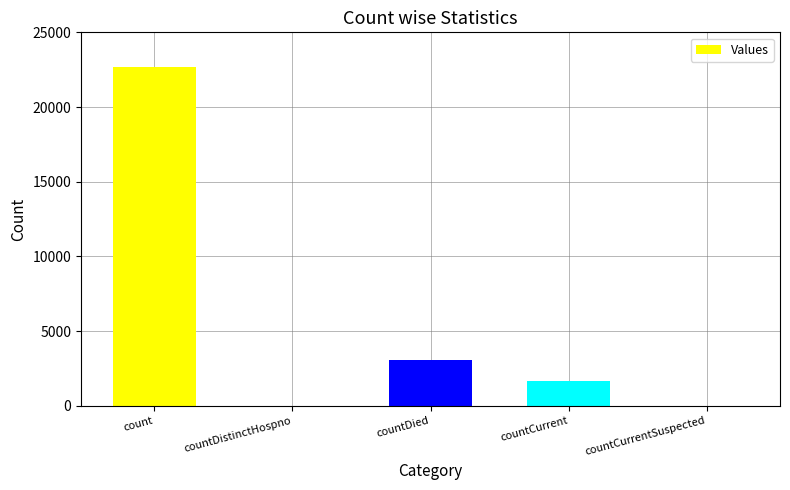

How many series are shown in this chart?

1